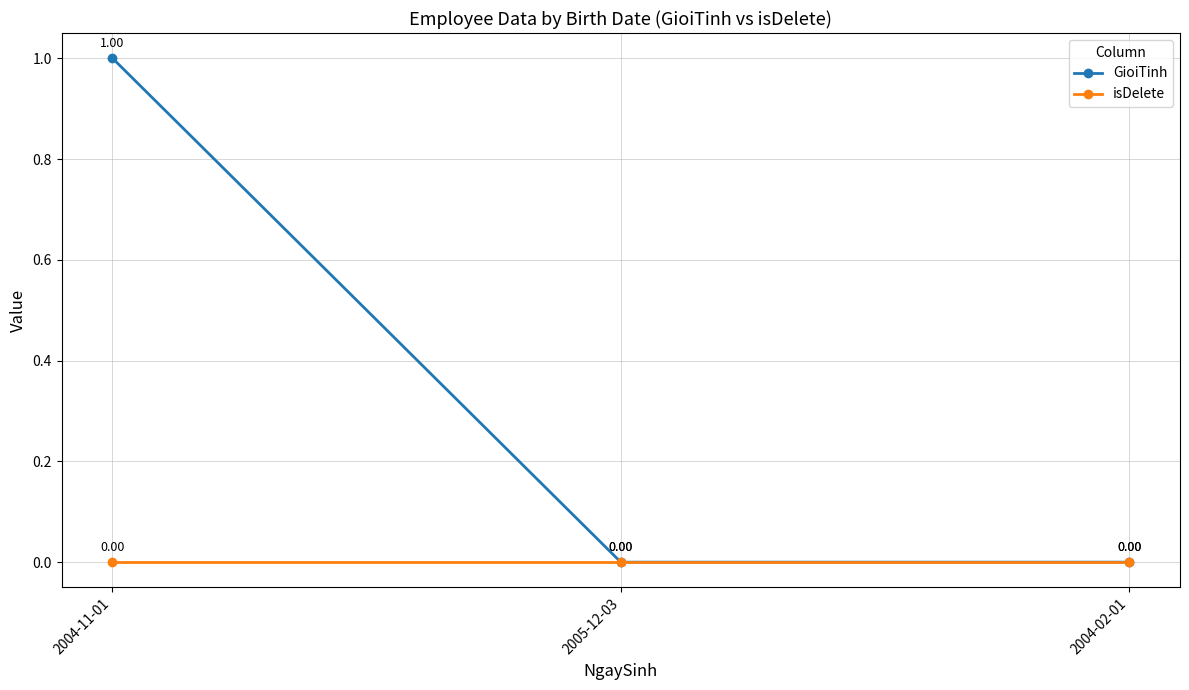

Which series has the largest total across all categories?

GioiTinh